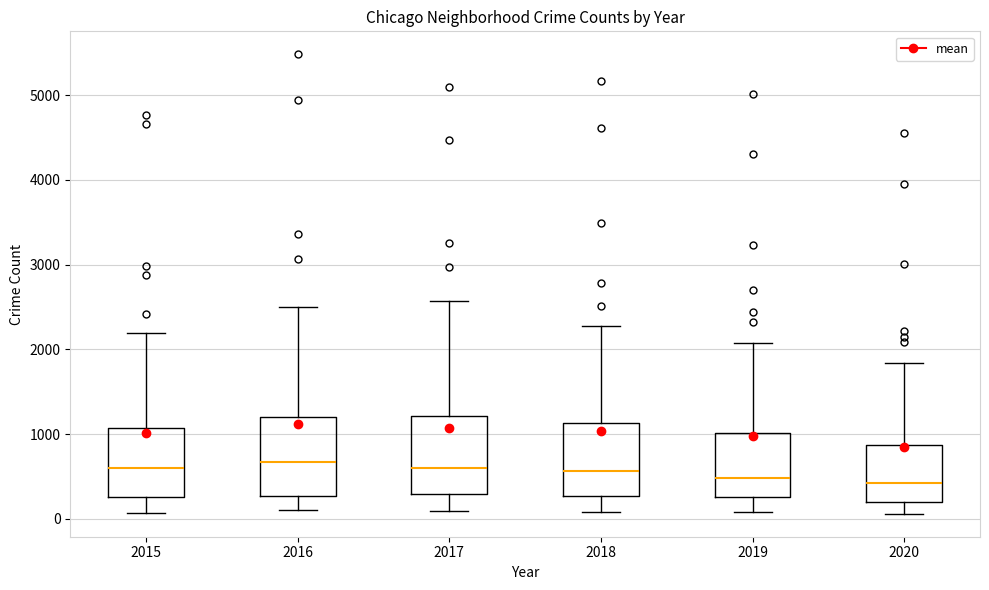

Reading left to right, read every box against the y-axis: the position of its median line, the range the box covers, and the ends of its whiskers. The values are not printed on the chart, so give them approximately, as read against the axis.

2015: median 600, box 300 to 1100, whiskers 100 to 2200
2016: median 700, box 300 to 1200, whiskers 100 to 2500
2017: median 600, box 300 to 1200, whiskers 100 to 2600
2018: median 600, box 300 to 1100, whiskers 100 to 2300
2019: median 500, box 300 to 1000, whiskers 100 to 2100
2020: median 400, box 200 to 900, whiskers 100 to 1800